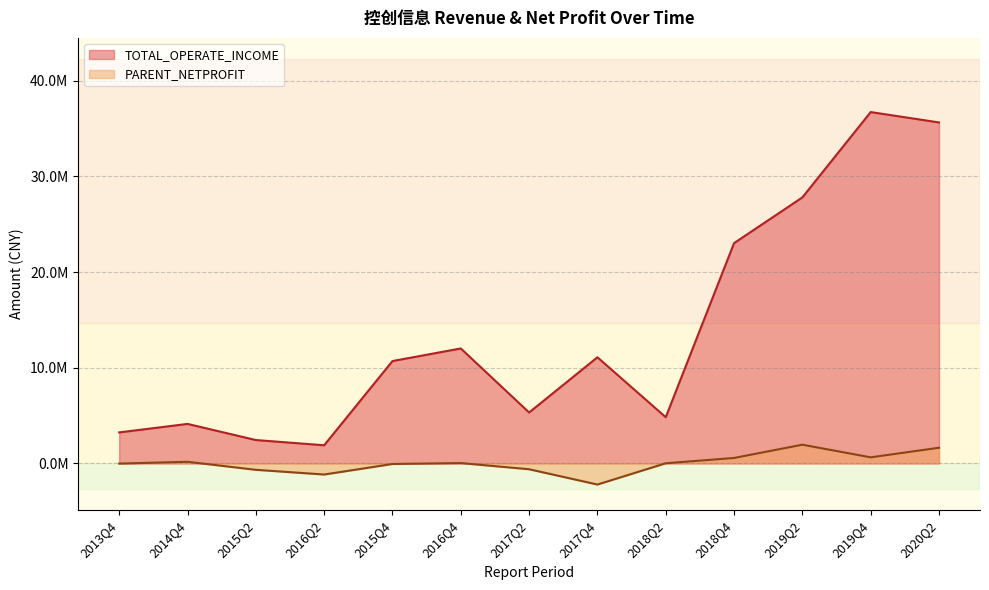

What is the difference between the maximum and minimum values in the TOTAL_OPERATE_INCOME series?

34824437.2